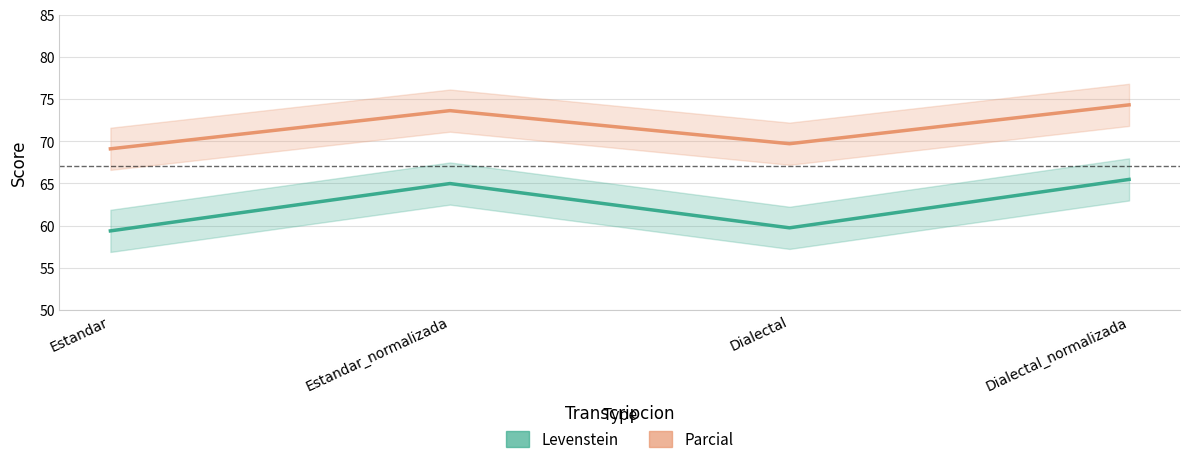

Reading left to right, list all the values displayed in this chart.

Levenstein: 59.4	65.0	59.7	65.5
Parcial: 69.1	73.6	69.7	74.3